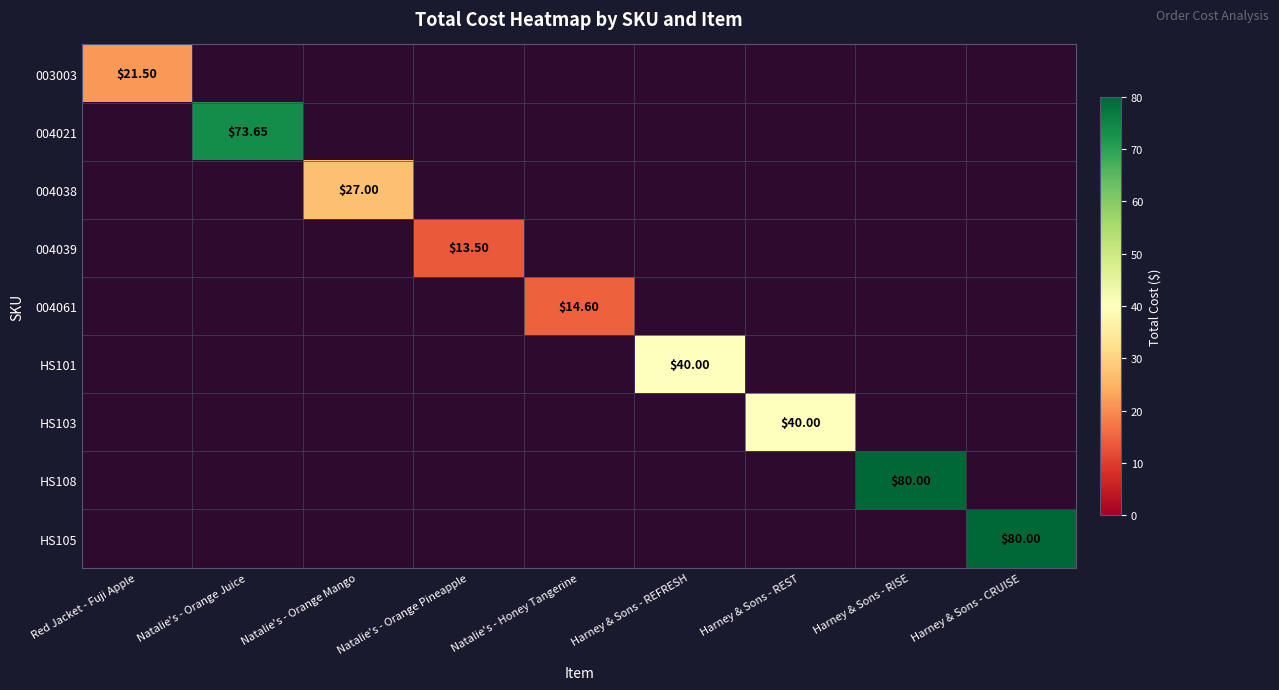

At how many categories does at least one series exceed 69?

3